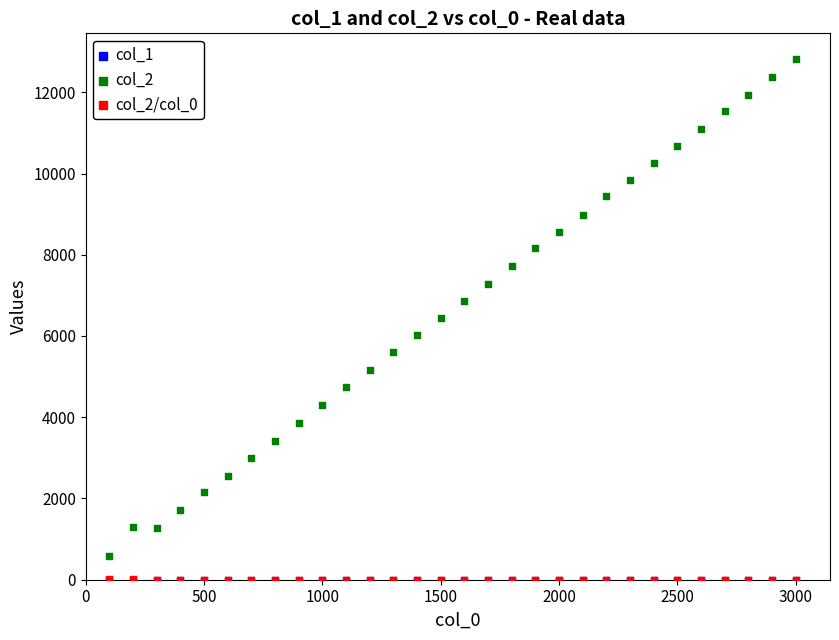

Which series has the largest Y range (max minus min)?

col_2